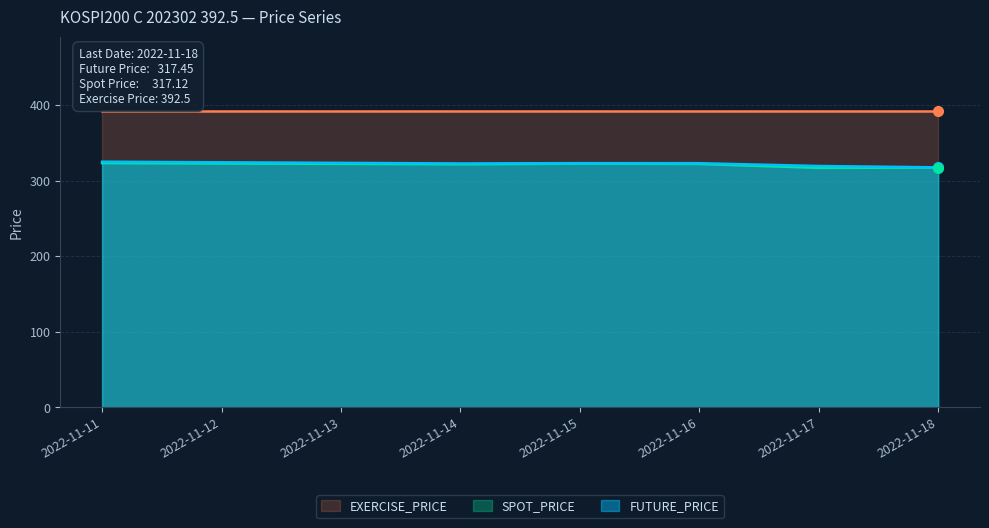

What is the difference between the maximum and minimum values in the SPOT_PRICE series?

6.3